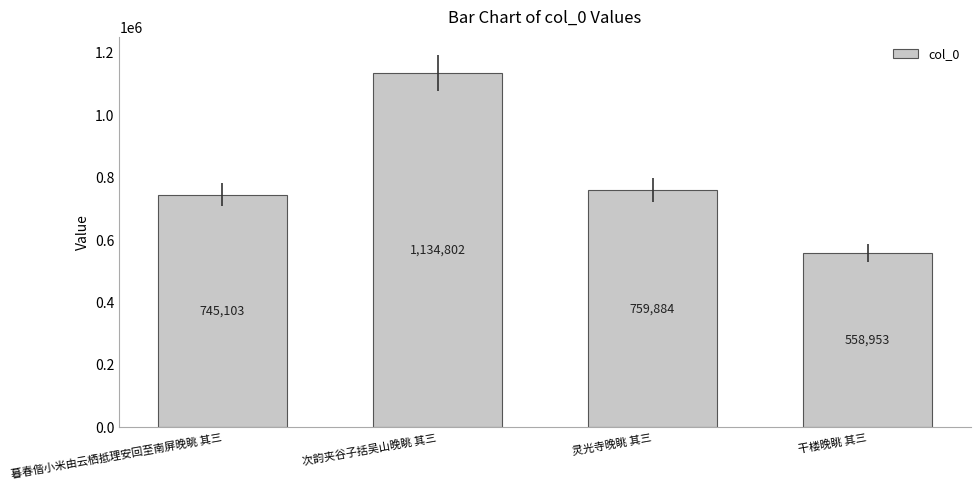

Rank the categories by value from lowest to highest.

干楼晚眺 其三, 暮春偕小米由云栖抵理安回至南屏晚眺 其三, 灵光寺晚眺 其三, 次韵夹谷子括吴山晚眺 其三